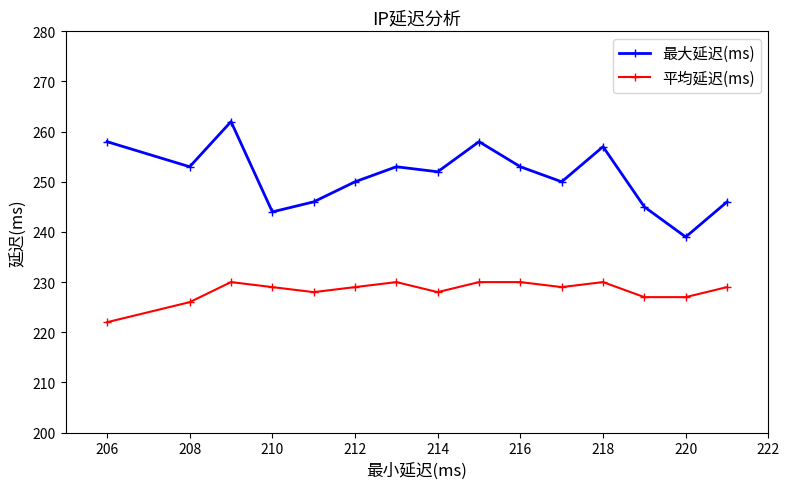

How many lines are shown in the chart?

2